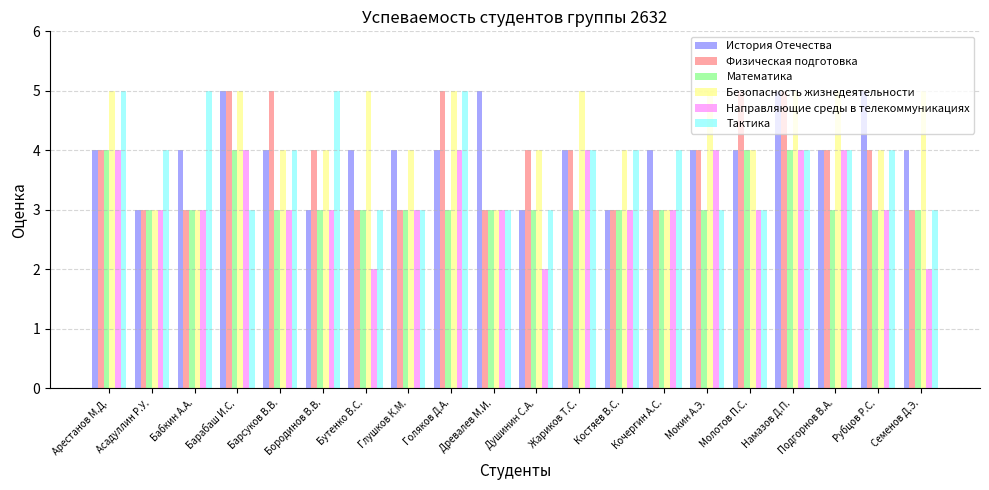

Reading left to right, what are all the values shown in this chart?

История Отечества: Арестанов М.Д.=4	Асадуллин Р.У.=3	Бабкин А.А.=4	Барабаш И.С.=5	Барсуков В.В.=4	Бородинов В.В.=3	Бутенко В.С.=4	Глушков К.М.=4	Голяков Д.А.=4	Древалев М.И.=5	Душинин С.А.=3	Жариков Т.С.=4	Костяев В.С.=3	Кочергин А.С.=4	Мокин А.Э.=4	Молотов П.С.=4	Намазов Д.П.=5	Подгорнов В.А.=4	Рубцов Р.С.=5	Семенов Д.Э.=4
Физическая подготовка: Арестанов М.Д.=4	Асадуллин Р.У.=3	Бабкин А.А.=3	Барабаш И.С.=5	Барсуков В.В.=5	Бородинов В.В.=4	Бутенко В.С.=3	Глушков К.М.=3	Голяков Д.А.=5	Древалев М.И.=3	Душинин С.А.=4	Жариков Т.С.=4	Костяев В.С.=3	Кочергин А.С.=3	Мокин А.Э.=4	Молотов П.С.=5	Намазов Д.П.=5	Подгорнов В.А.=4	Рубцов Р.С.=4	Семенов Д.Э.=3
Математика: Арестанов М.Д.=4	Асадуллин Р.У.=3	Бабкин А.А.=3	Барабаш И.С.=4	Барсуков В.В.=3	Бородинов В.В.=3	Бутенко В.С.=3	Глушков К.М.=3	Голяков Д.А.=3	Древалев М.И.=3	Душинин С.А.=3	Жариков Т.С.=3	Костяев В.С.=3	Кочергин А.С.=3	Мокин А.Э.=3	Молотов П.С.=4	Намазов Д.П.=4	Подгорнов В.А.=3	Рубцов Р.С.=3	Семенов Д.Э.=3
Безопасность жизнедеятельности: Арестанов М.Д.=5	Асадуллин Р.У.=3	Бабкин А.А.=3	Барабаш И.С.=5	Барсуков В.В.=4	Бородинов В.В.=4	Бутенко В.С.=5	Глушков К.М.=4	Голяков Д.А.=5	Древалев М.И.=3	Душинин С.А.=4	Жариков Т.С.=5	Костяев В.С.=4	Кочергин А.С.=3	Мокин А.Э.=5	Молотов П.С.=4	Намазов Д.П.=5	Подгорнов В.А.=5	Рубцов Р.С.=4	Семенов Д.Э.=5
Направляющие среды в телекоммуникациях: Арестанов М.Д.=4	Асадуллин Р.У.=3	Бабкин А.А.=3	Барабаш И.С.=4	Барсуков В.В.=3	Бородинов В.В.=3	Бутенко В.С.=2	Глушков К.М.=3	Голяков Д.А.=4	Древалев М.И.=3	Душинин С.А.=2	Жариков Т.С.=4	Костяев В.С.=3	Кочергин А.С.=3	Мокин А.Э.=4	Молотов П.С.=3	Намазов Д.П.=4	Подгорнов В.А.=4	Рубцов Р.С.=3	Семенов Д.Э.=2
Тактика: Арестанов М.Д.=5	Асадуллин Р.У.=4	Бабкин А.А.=5	Барабаш И.С.=3	Барсуков В.В.=4	Бородинов В.В.=5	Бутенко В.С.=3	Глушков К.М.=3	Голяков Д.А.=5	Древалев М.И.=3	Душинин С.А.=3	Жариков Т.С.=4	Костяев В.С.=4	Кочергин А.С.=4	Мокин А.Э.=3	Молотов П.С.=3	Намазов Д.П.=4	Подгорнов В.А.=4	Рубцов Р.С.=4	Семенов Д.Э.=3